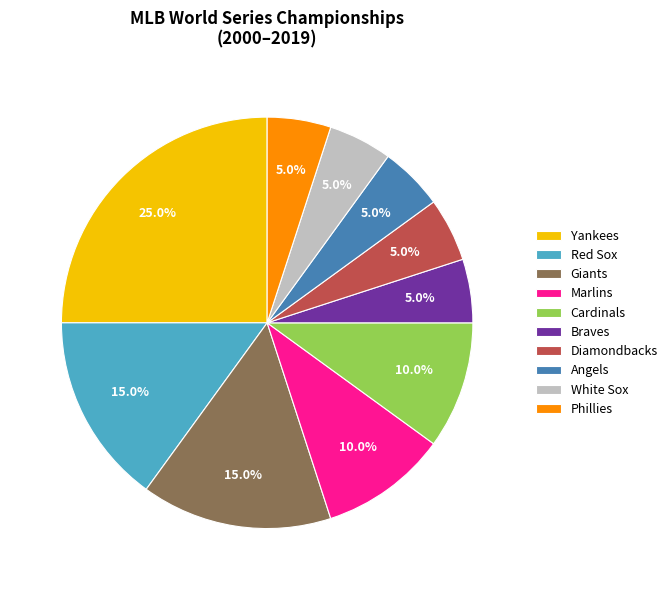

True or false: White Sox accounts for 1% of the total.

False